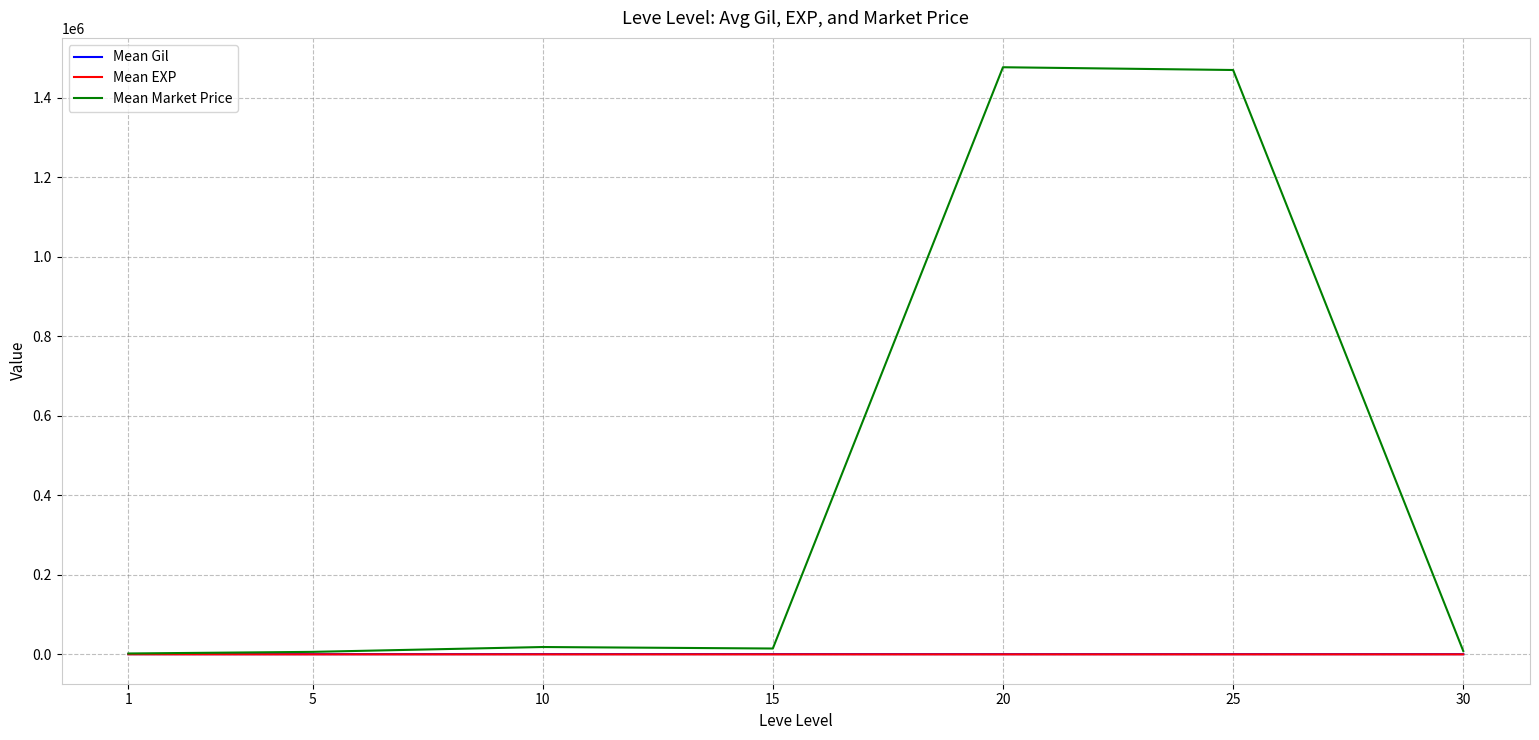

Which series changed the most between 15 and 25?

Mean Market Price